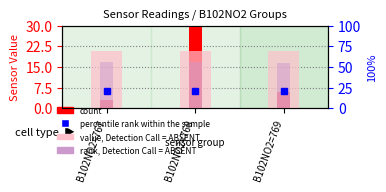

What is the spread (max minus min) of values at B102NO2=768?

47.7